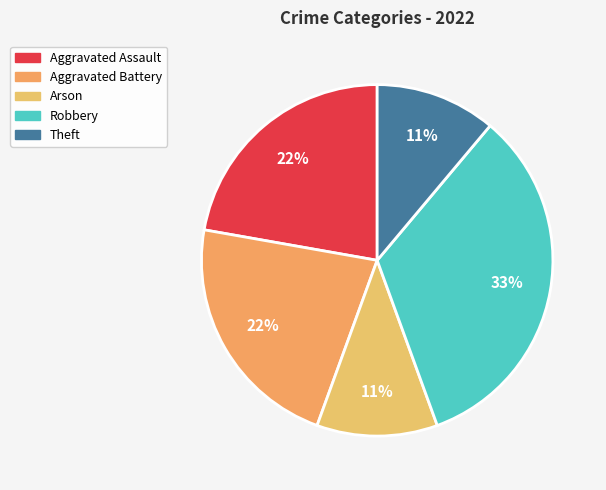

To the nearest percent, what is the difference between the largest and smallest slice percentages?

22%